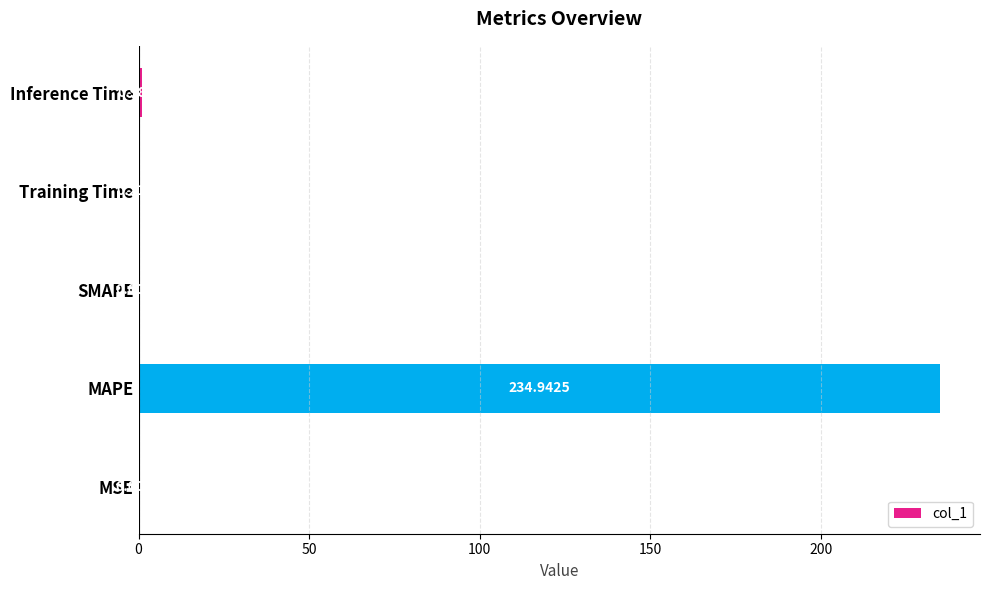

Count the number of categories in the chart.

5